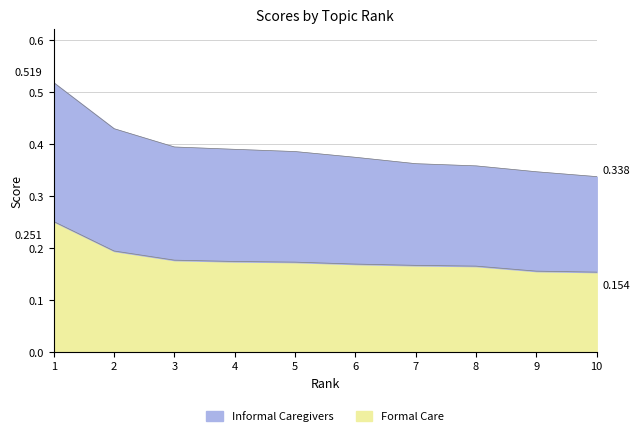

List the series in order of their overall mean, lowest first.

Formal Care, Informal Caregivers